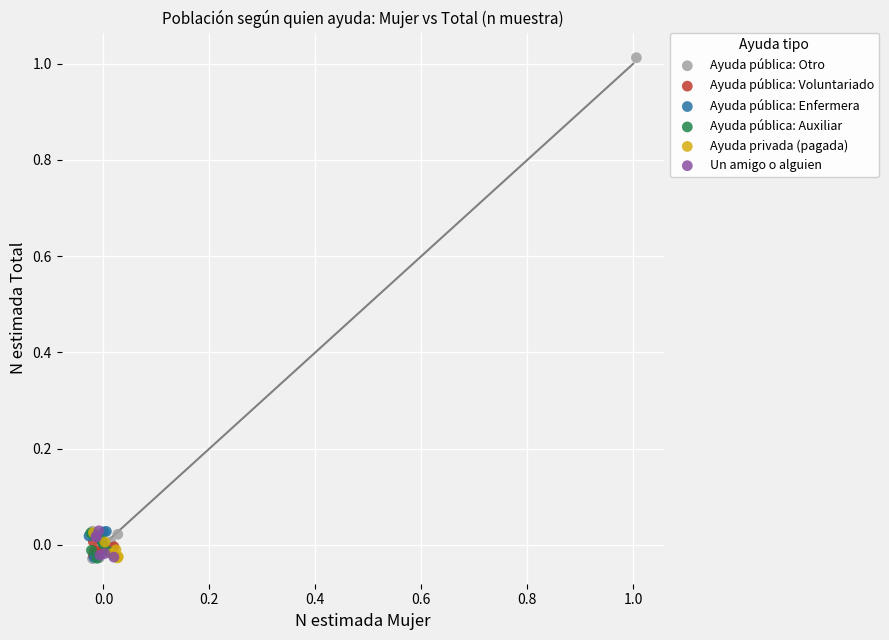

Which series reaches the maximum Y coordinate?

Ayuda pública: Otro